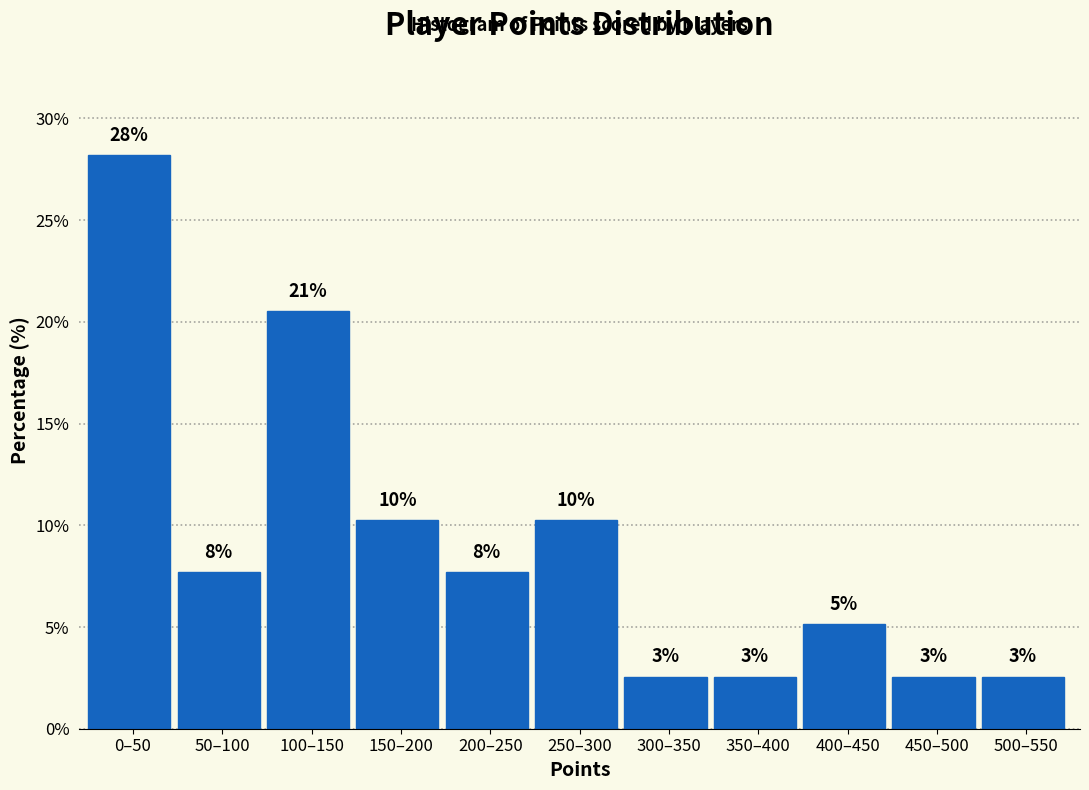

How many bars are there in total?

11